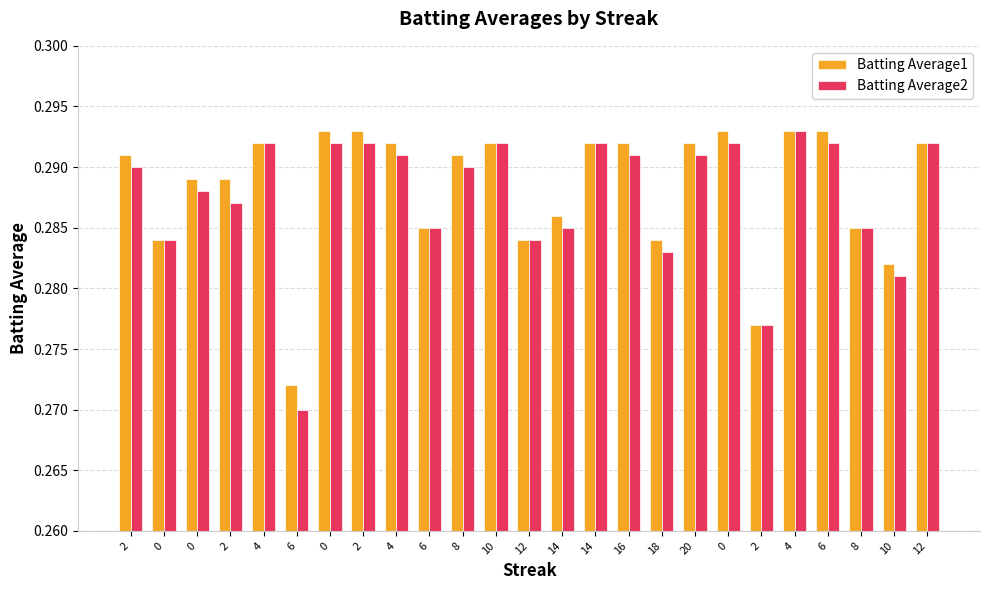

How many distinct data groups are displayed?

2